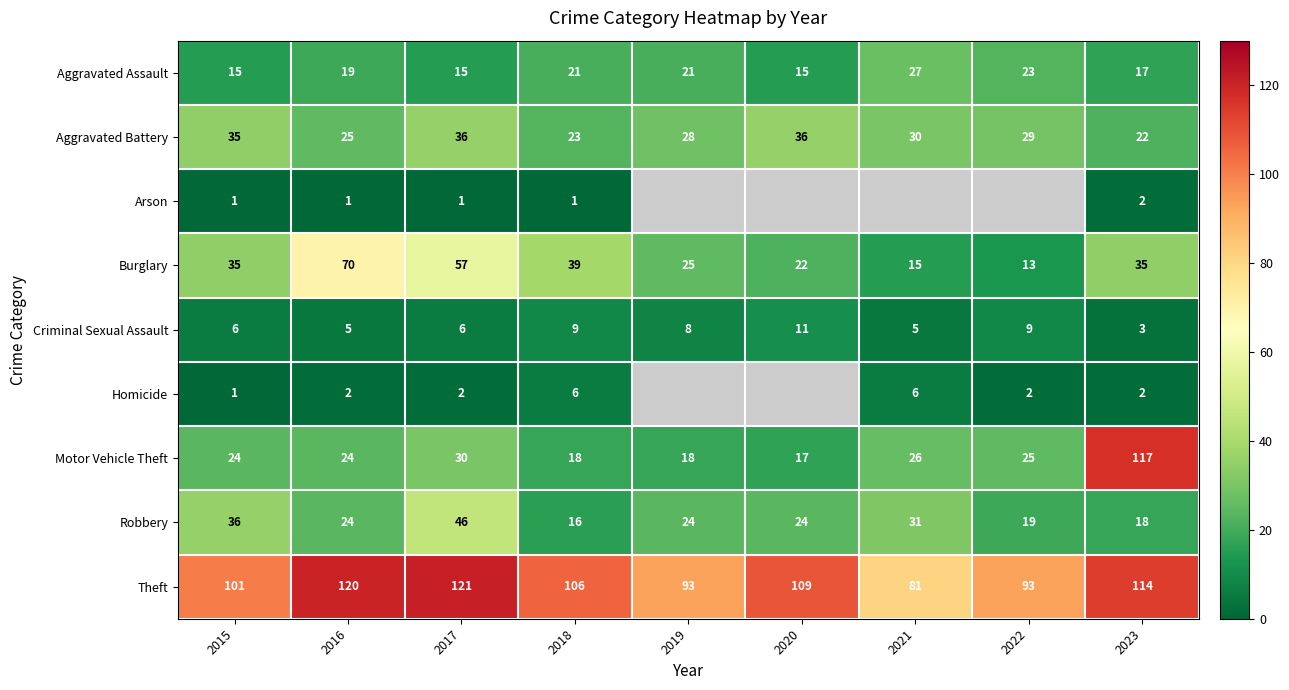

Between 2023 and 2019, which is larger?

2019